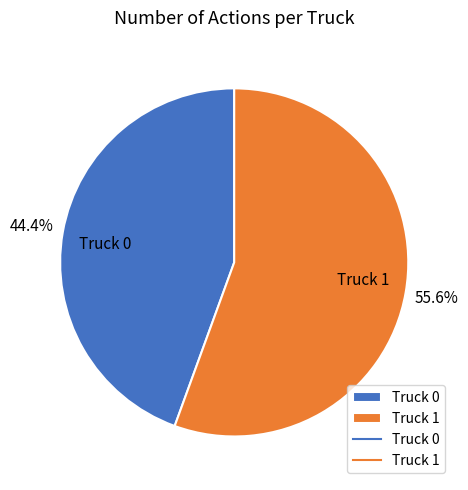

Which category accounts for the majority?

Truck 1